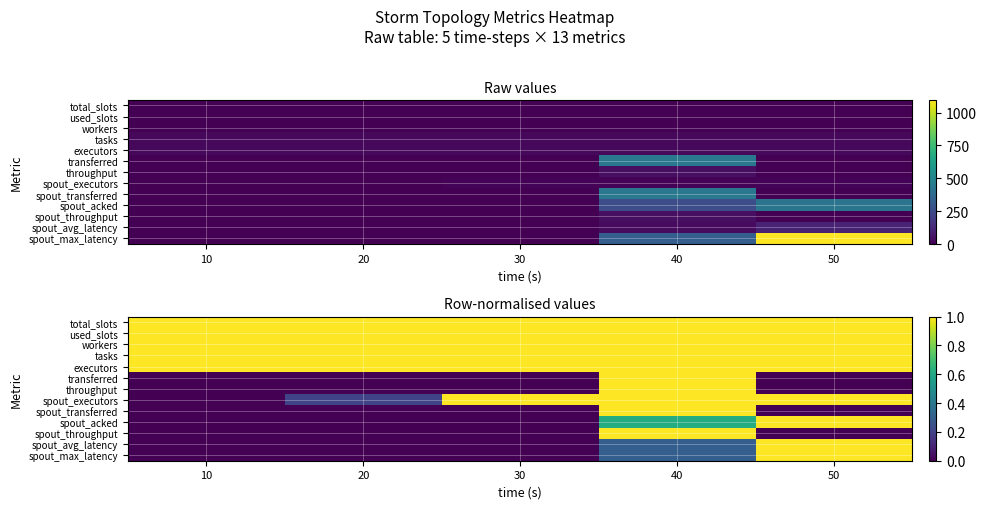

How many data points in spout_max_latency are above 0?

2